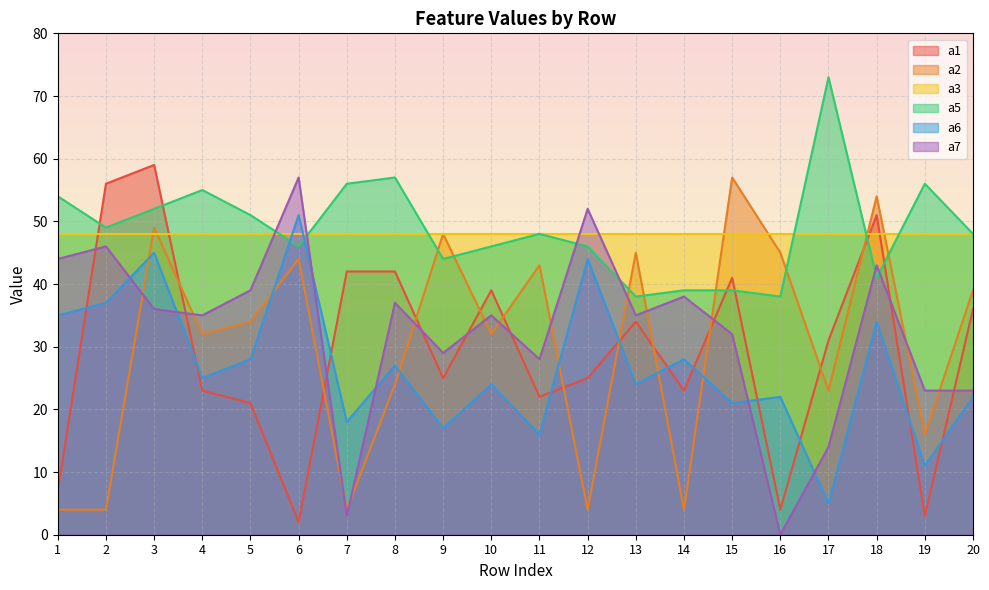

What is the total value across all series at 18?

271